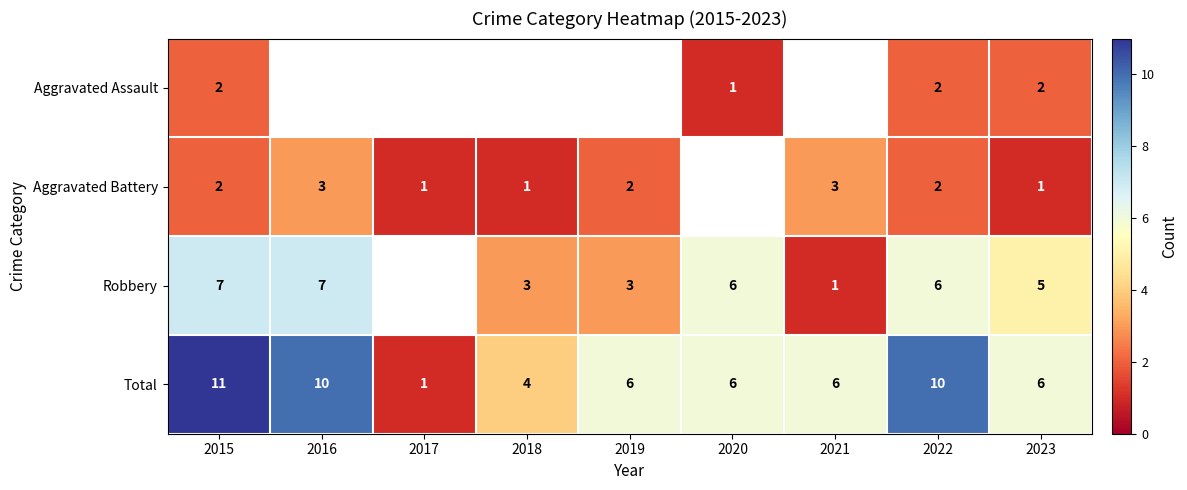

How many Total values are between 6 and 10?

6